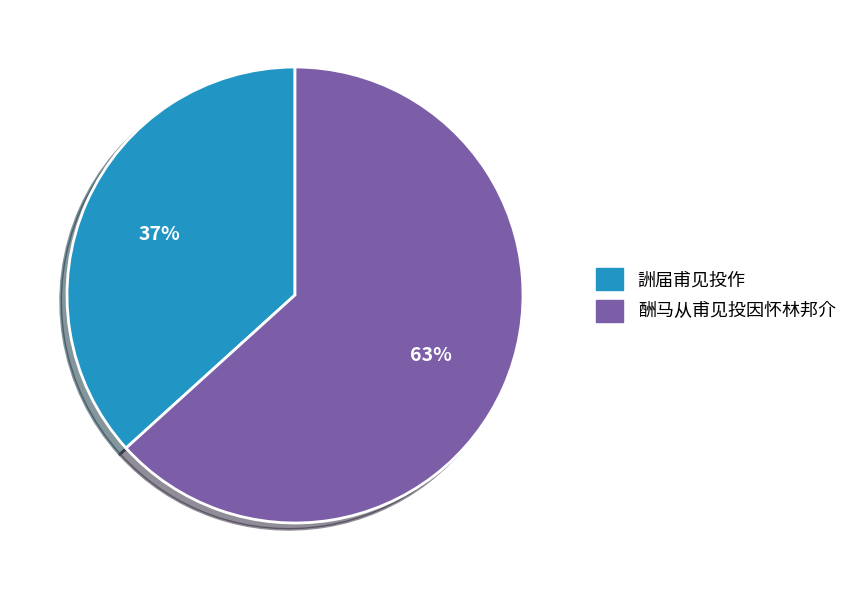

How many segments does this pie chart have?

2